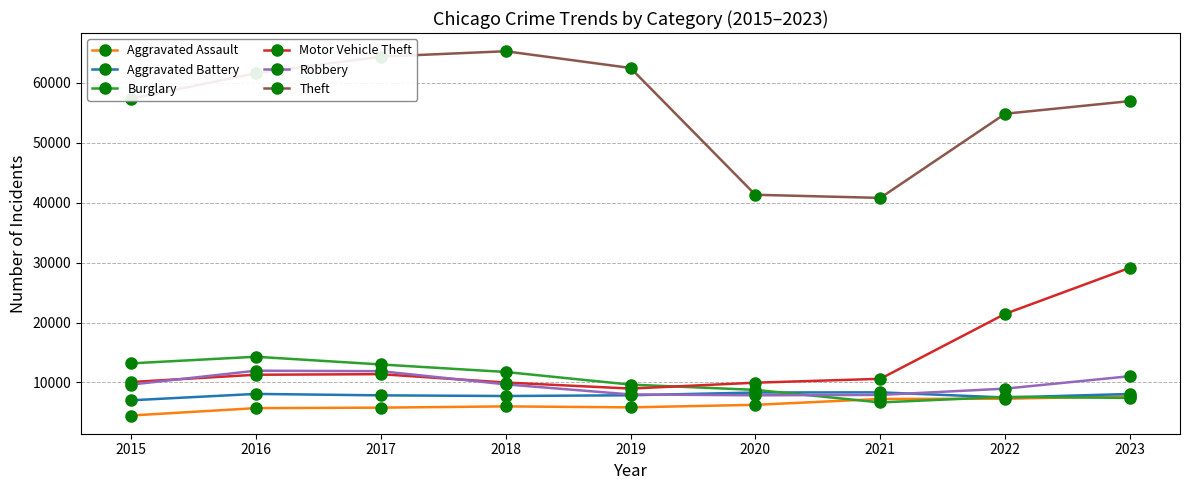

What are all the series names shown in the legend?

Aggravated Assault, Aggravated Battery, Burglary, Motor Vehicle Theft, Robbery, Theft